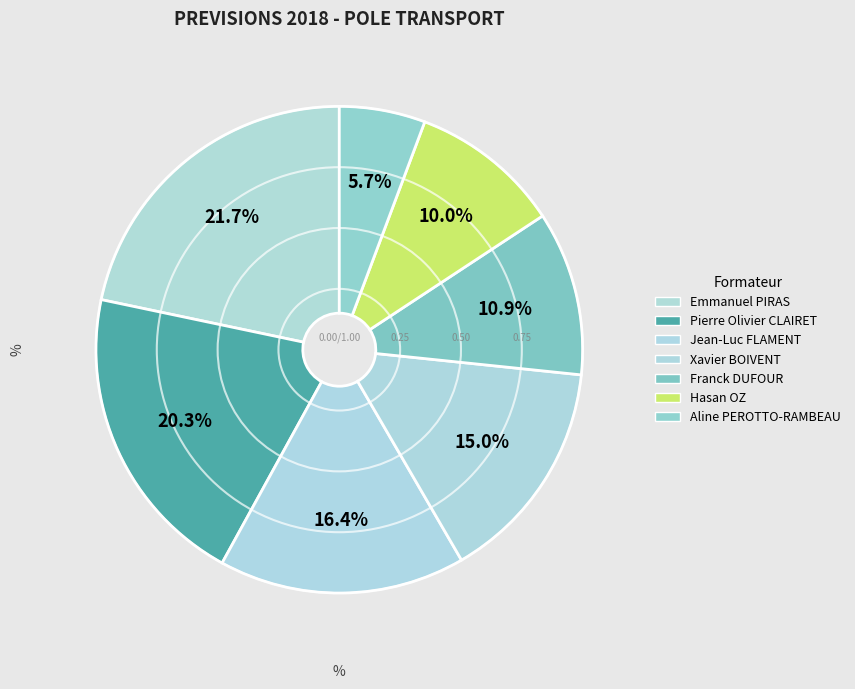

How many slices are in this pie chart?

7